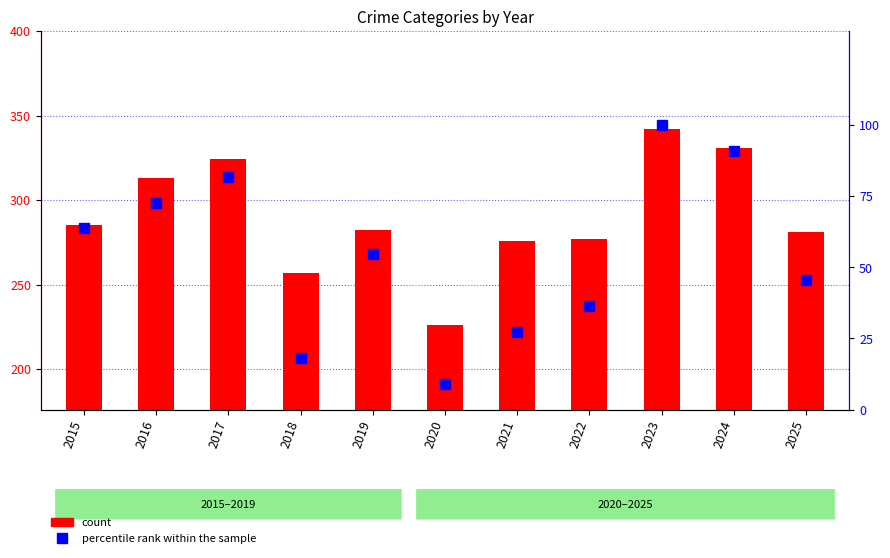

At which label does count first exceed 282?

2015